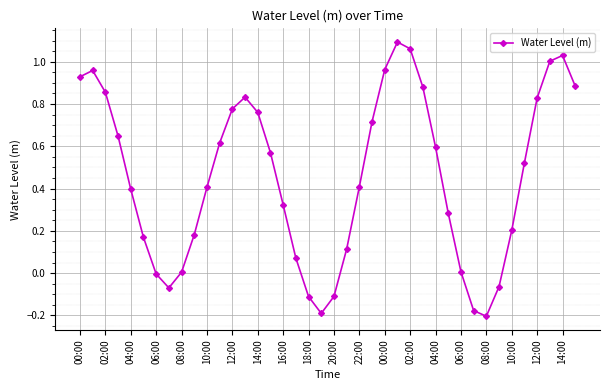

How many points are higher than both their immediate neighbors (excluding endpoints)?

4